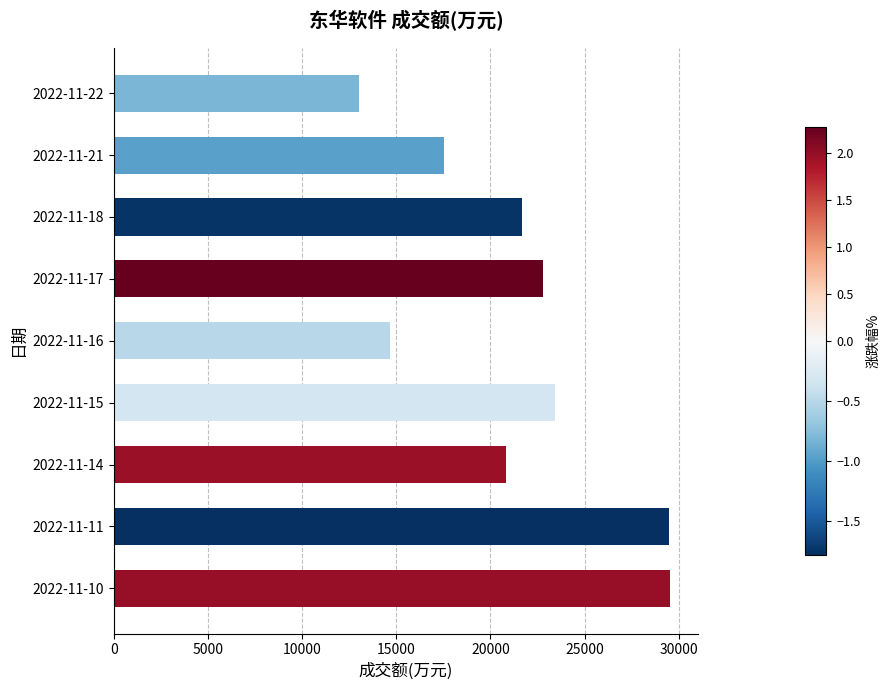

Where is the data nearest to the value 21277?

2022-11-18